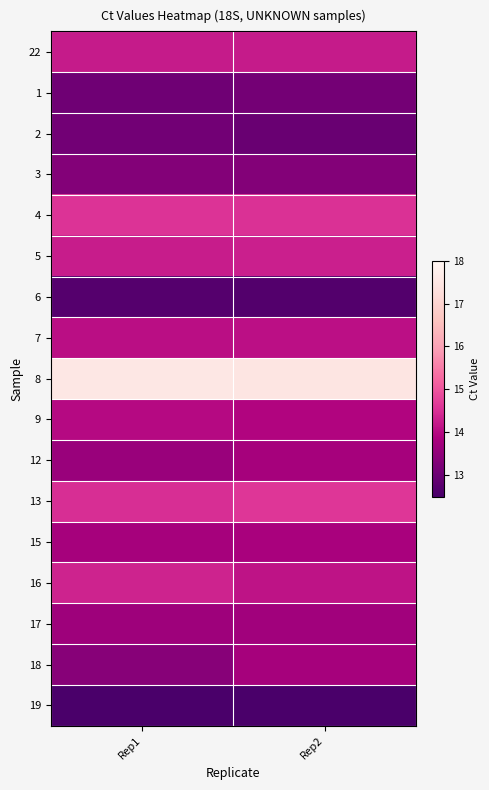

What is the total value across all series at Rep1?

236.5